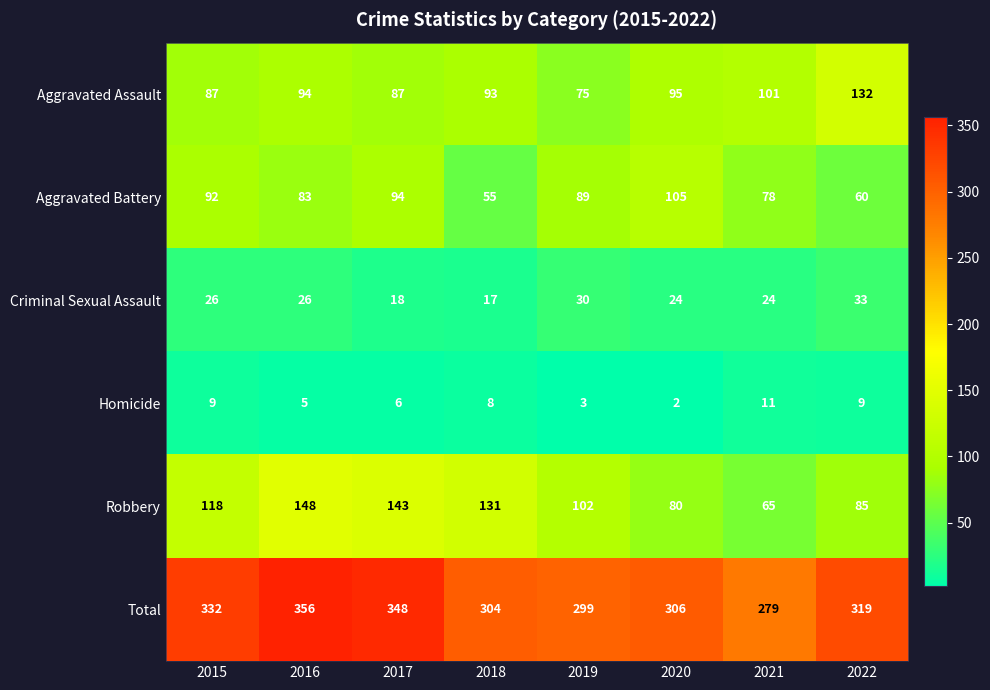

What is the smallest value displayed?

2